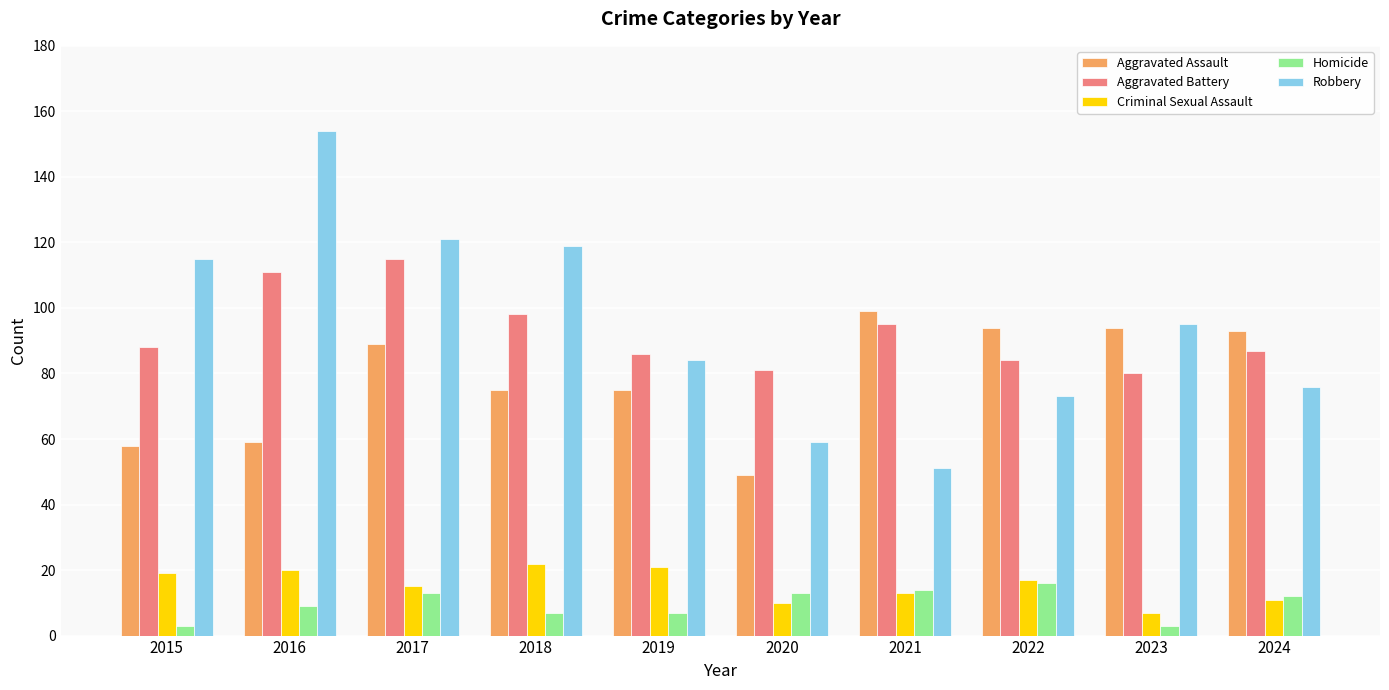

The value of Aggravated Battery at 2024 is 155. True or false?

False